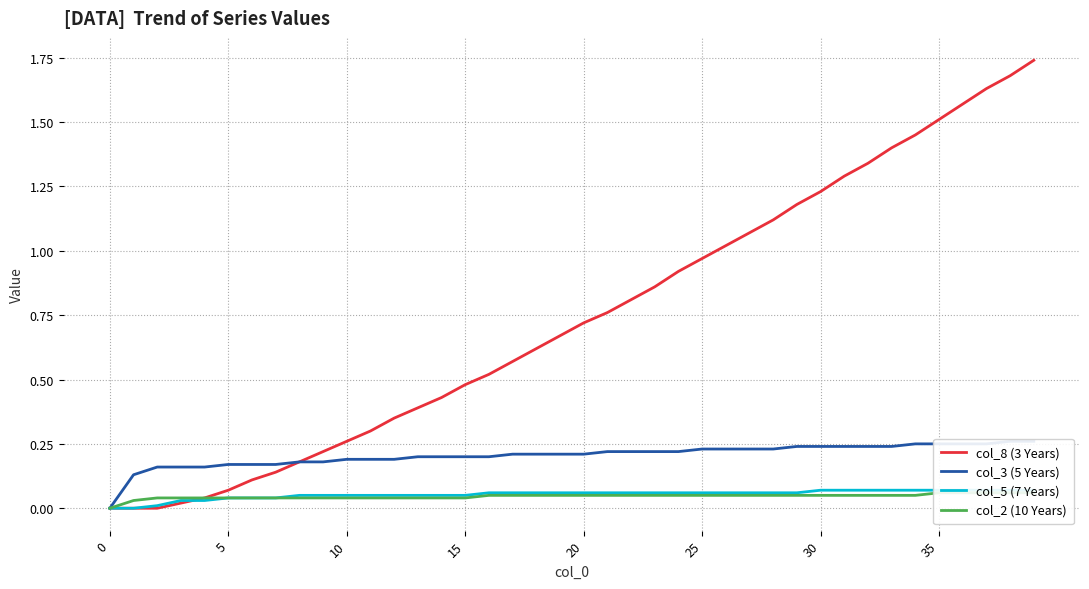

True or false: col_3 (5 Years) has a value of 0.2 at 10.

True